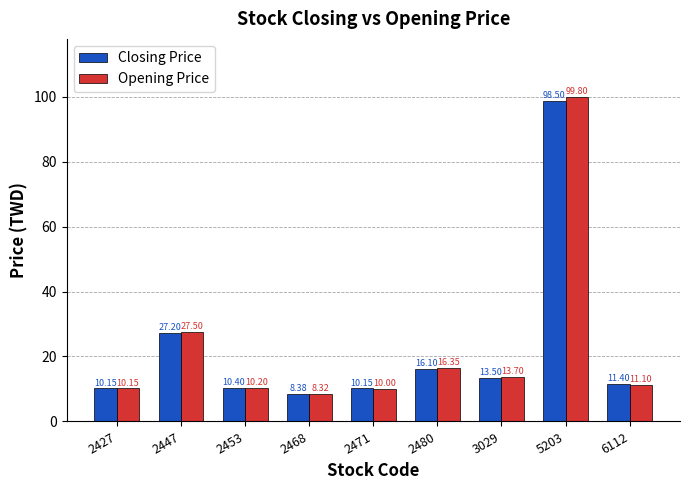

Are the bars grouped side by side (vs. stacked)?

Yes